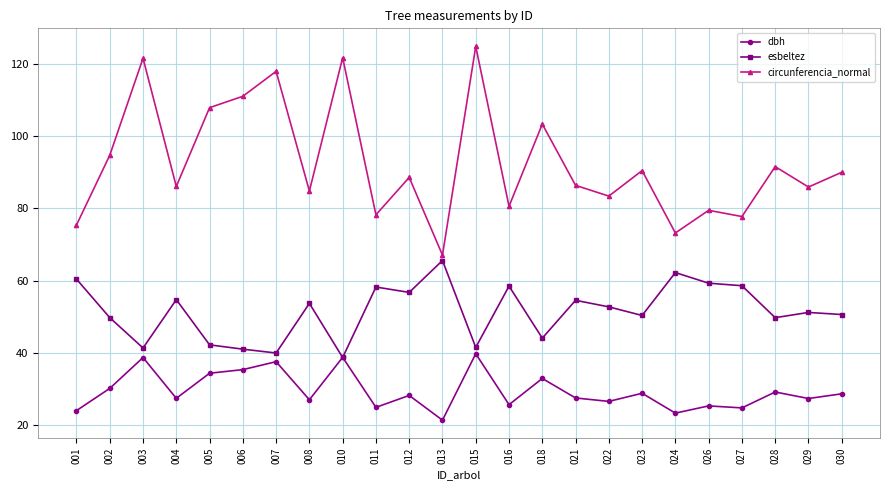

List the series in order of their peak value, highest first.

circunferencia_normal, esbeltez, dbh